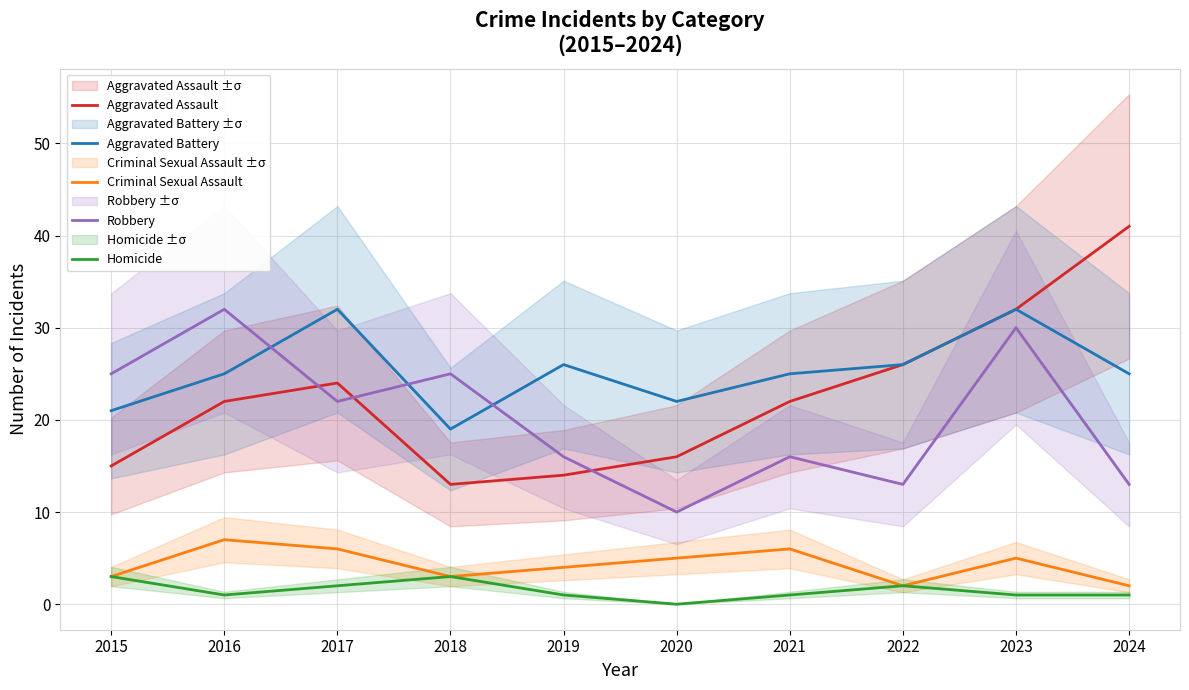

How many lines are shown in the chart?

5